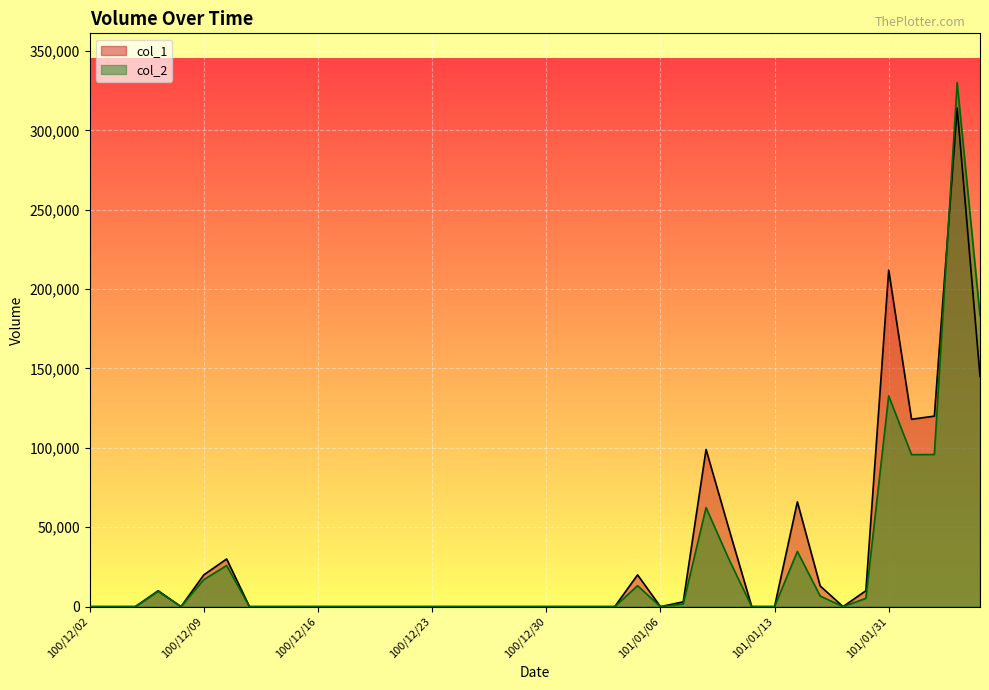

Where is the first local maximum for col_2?

100/12/07